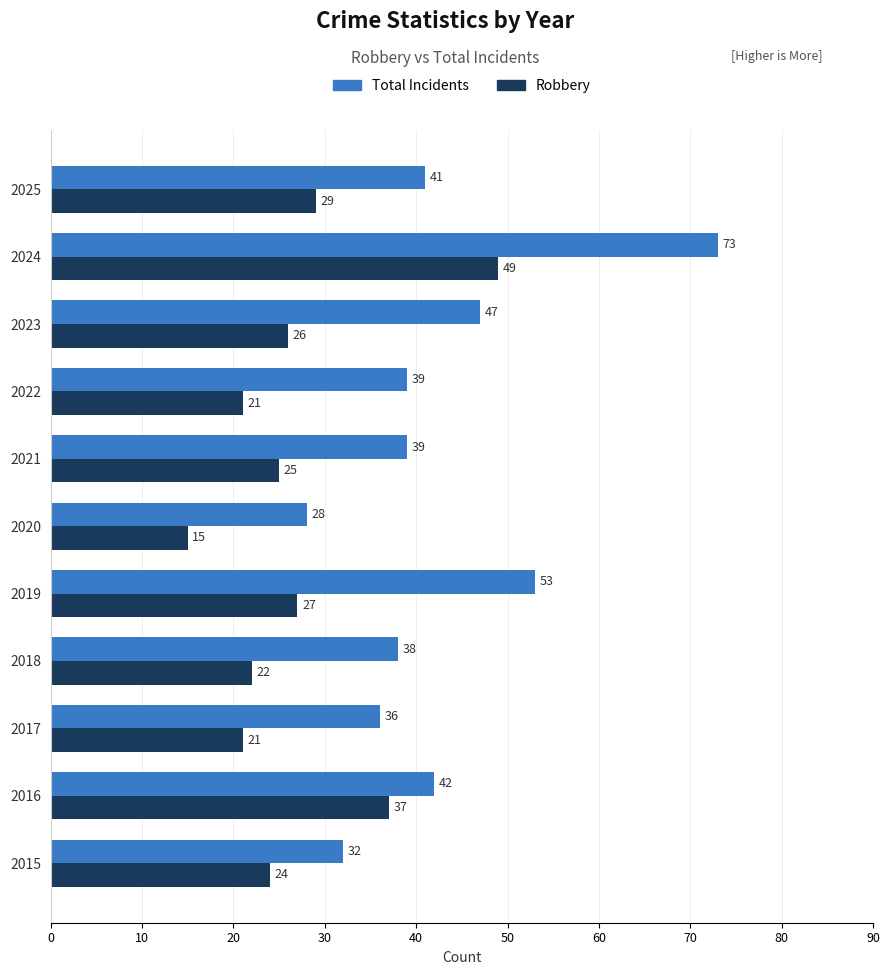

What is the difference between the Robbery values at 2020 and 2022?

6